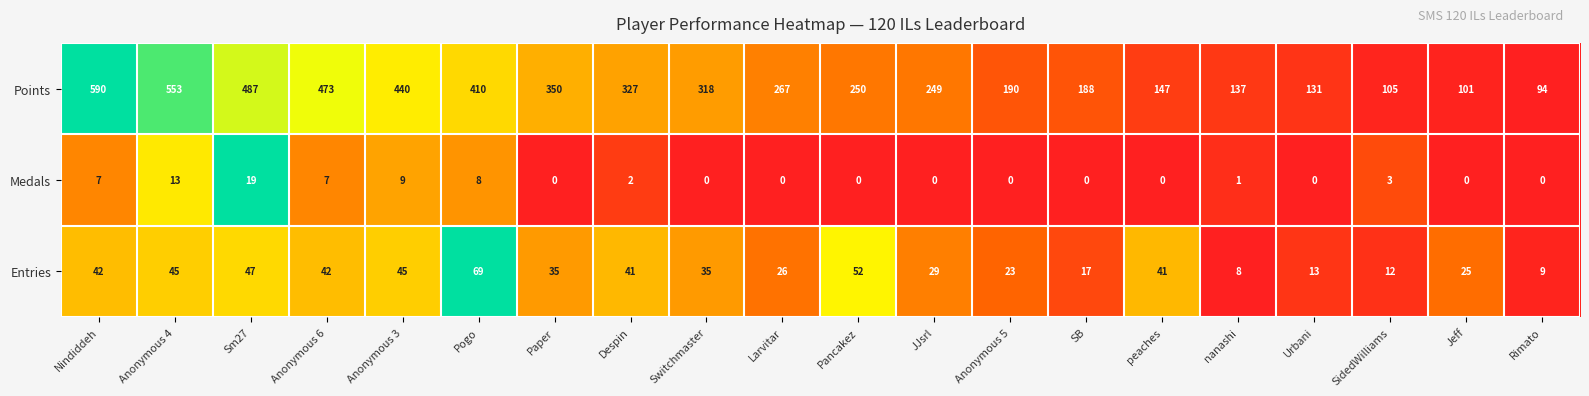

What is the difference between the second highest and second lowest values in the Entries series?

43